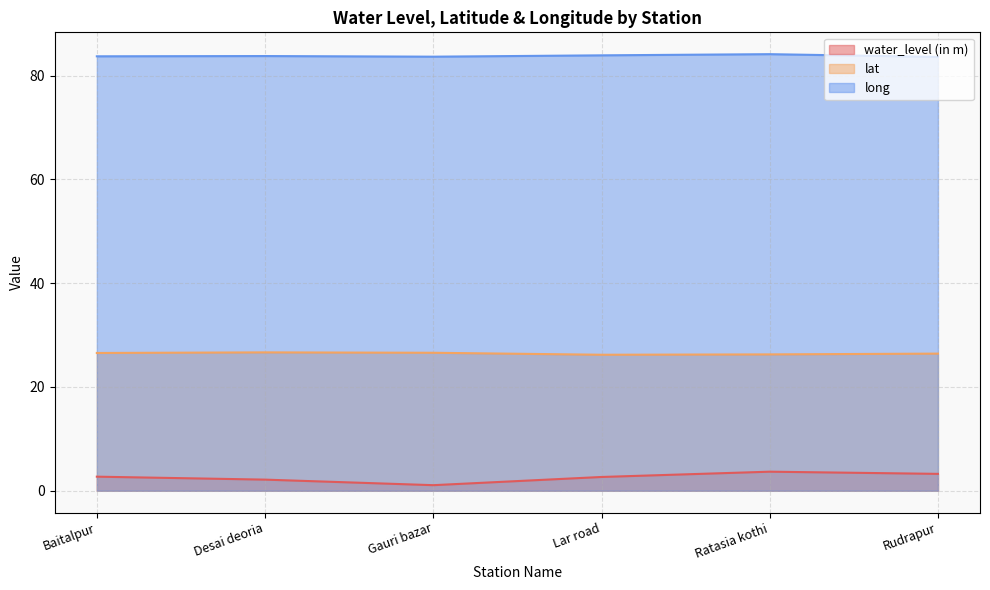

Which series has the largest total across all categories?

long